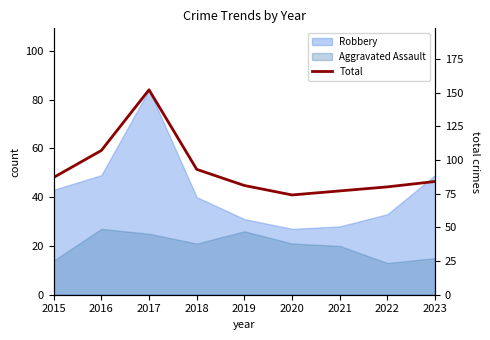

Reading left to right, extract all data points from this chart.

2015=87	2016=107	2017=152	2018=93	2019=81	2020=74	2021=77	2022=80	2023=84